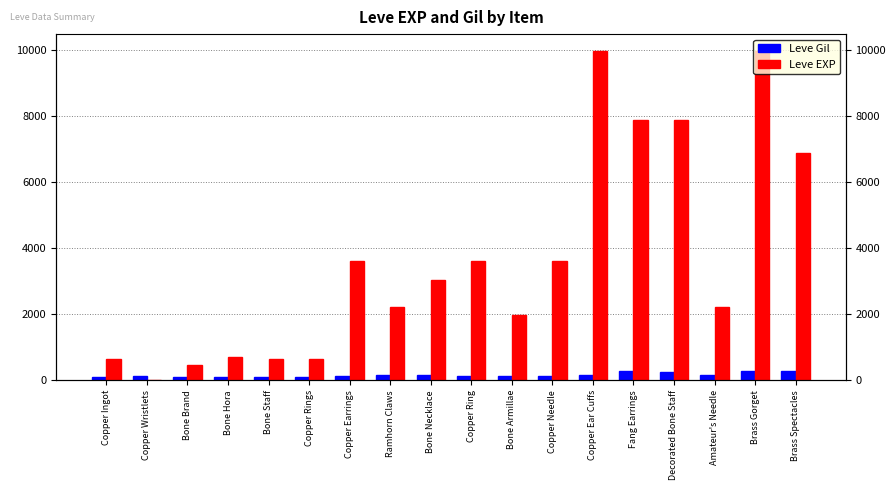

Between Copper Earrings and Brass Gorget, which series saw the biggest shift?

Leve EXP